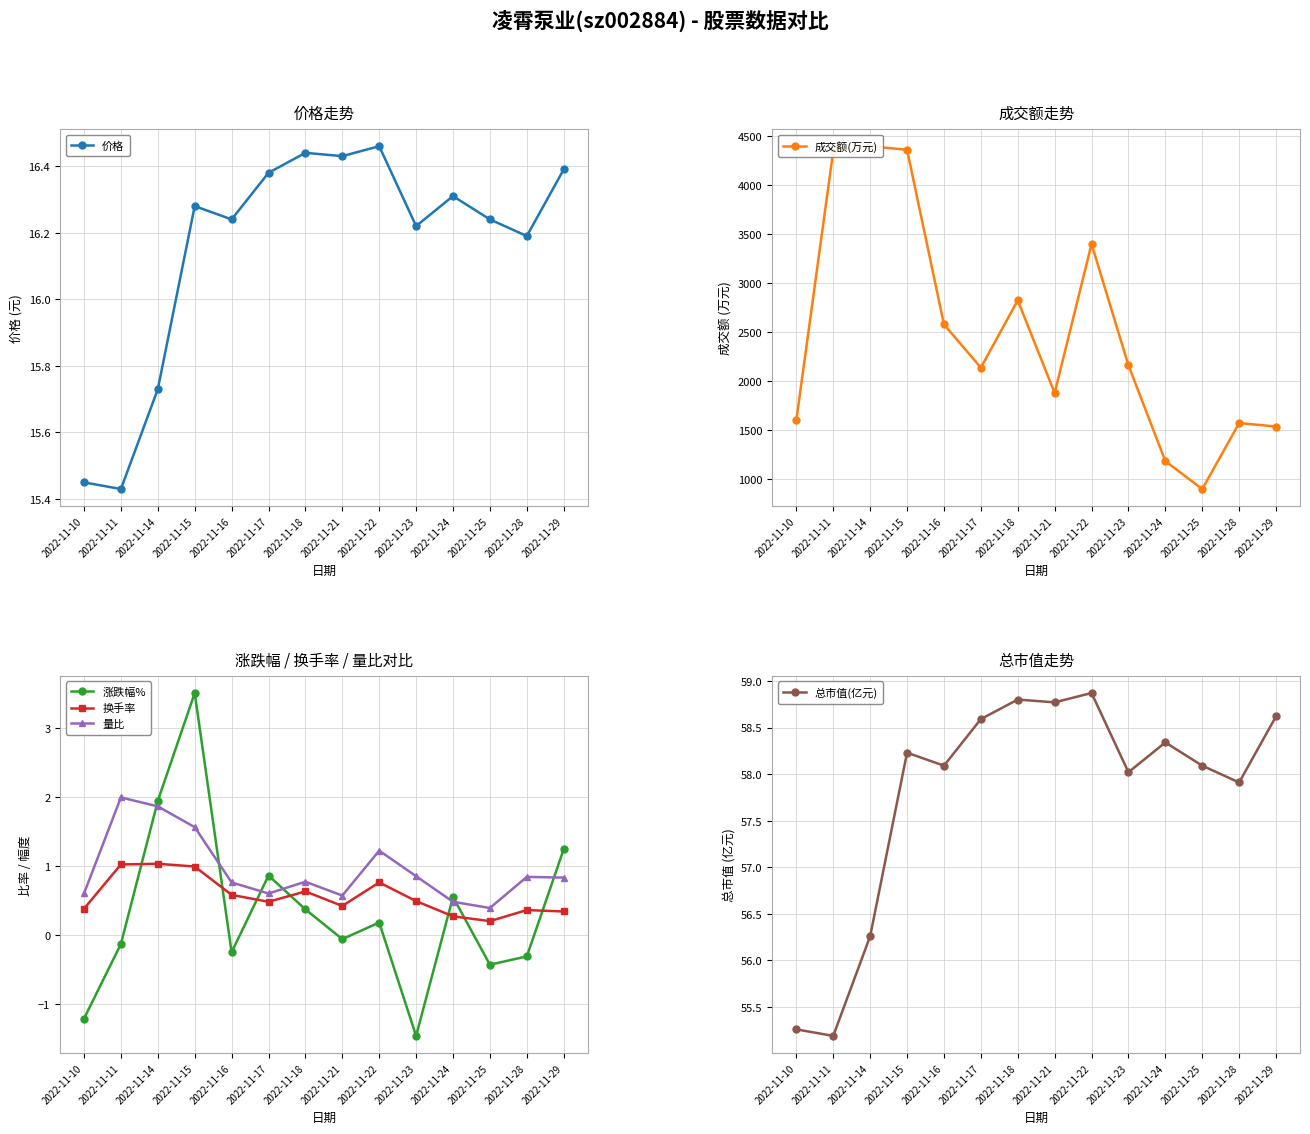

Does the chart display data point markers on the line(s)?

Yes